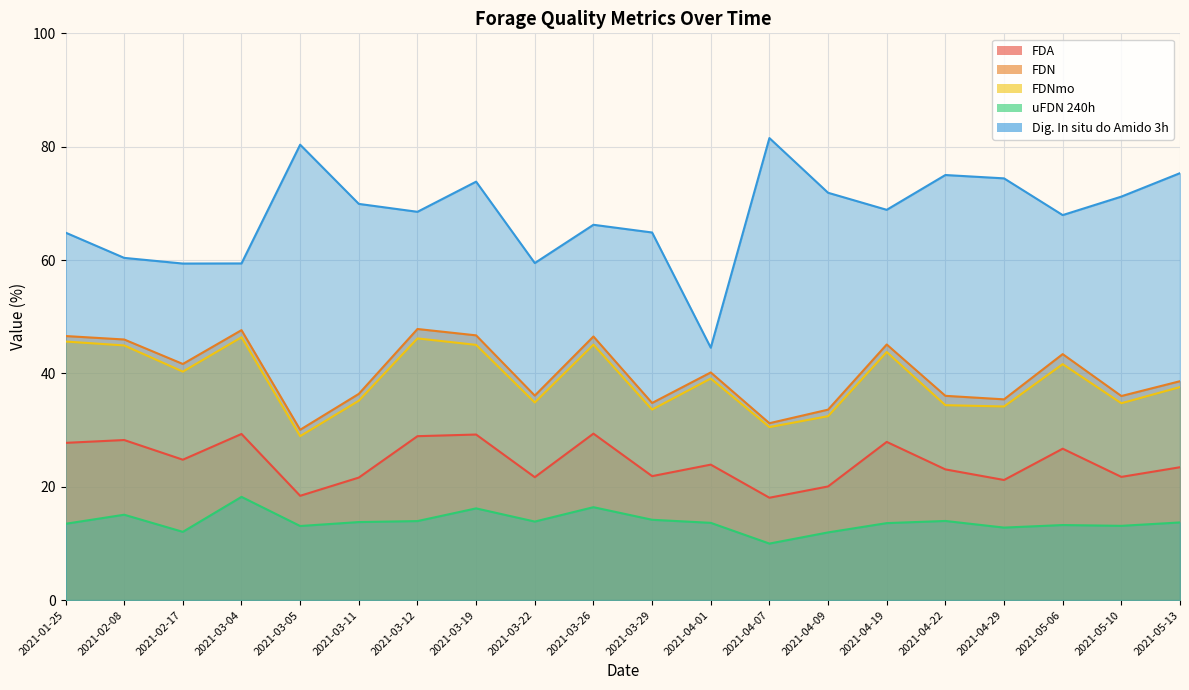

Where does the FDA series first go above 23?

2021-01-25